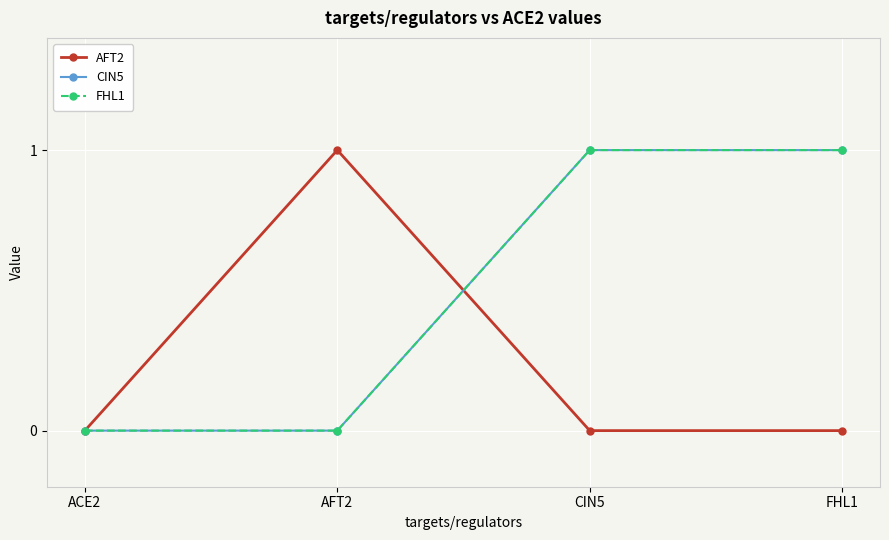

Does the chart have visible grid lines?

Yes